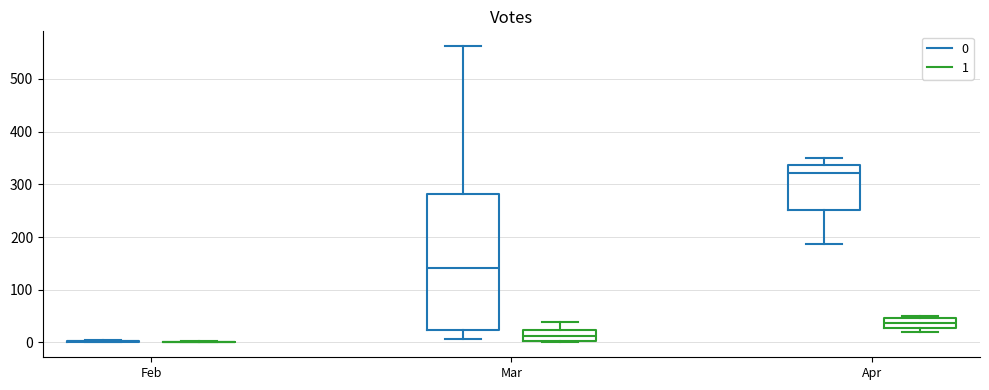

Reading left to right, read every box against the y-axis: the position of its median line, the range the box covers, and the ends of its whiskers. The values are not printed on the chart, so give them approximately, as read against the axis.

Feb (0): box collapsed to a line at 0, whiskers 0 to 0
Feb (1): box collapsed to a line at 0, whiskers 0 to 0
Mar (0): median 140, box 20 to 280, whiskers 10 to 560
Mar (1): median 10, box 0 to 20, whiskers 0 (just below the box's lower edge) to 40
Apr (0): median 320, box 250 to 340, whiskers 190 to 350
Apr (1): median 40, box 30 to 50, whiskers 20 to 50 (just above the box's upper edge)